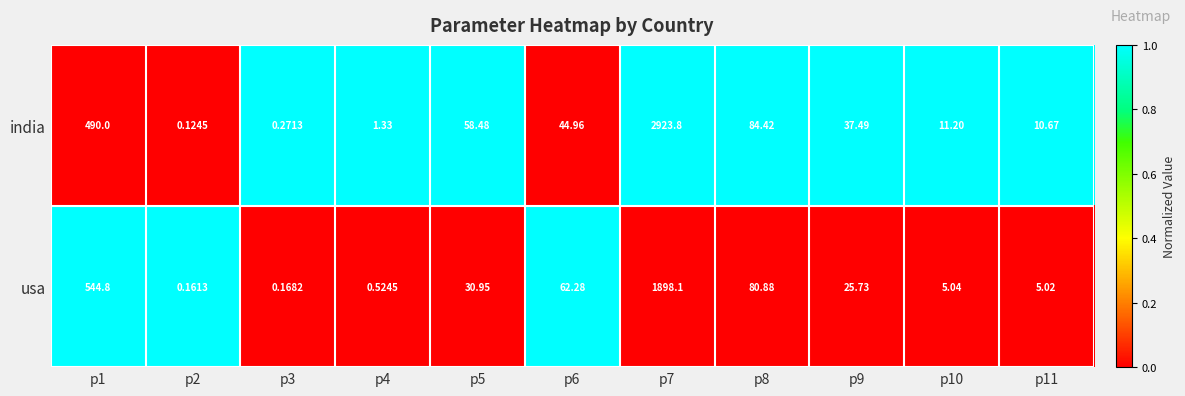

How many categories are shown in the chart?

11